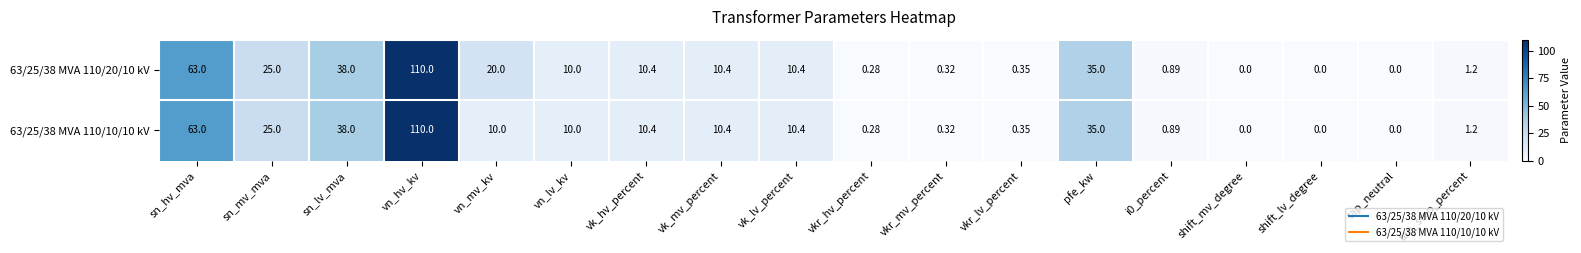

At how many categories does at least one series exceed 28?

4